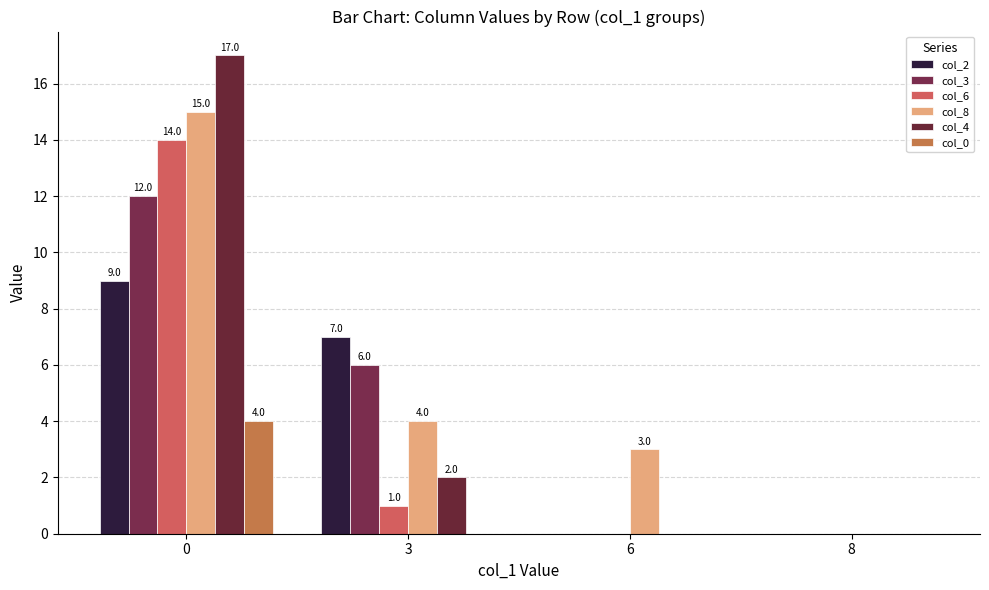

Which series changed the most between 3 and 6?

col_2